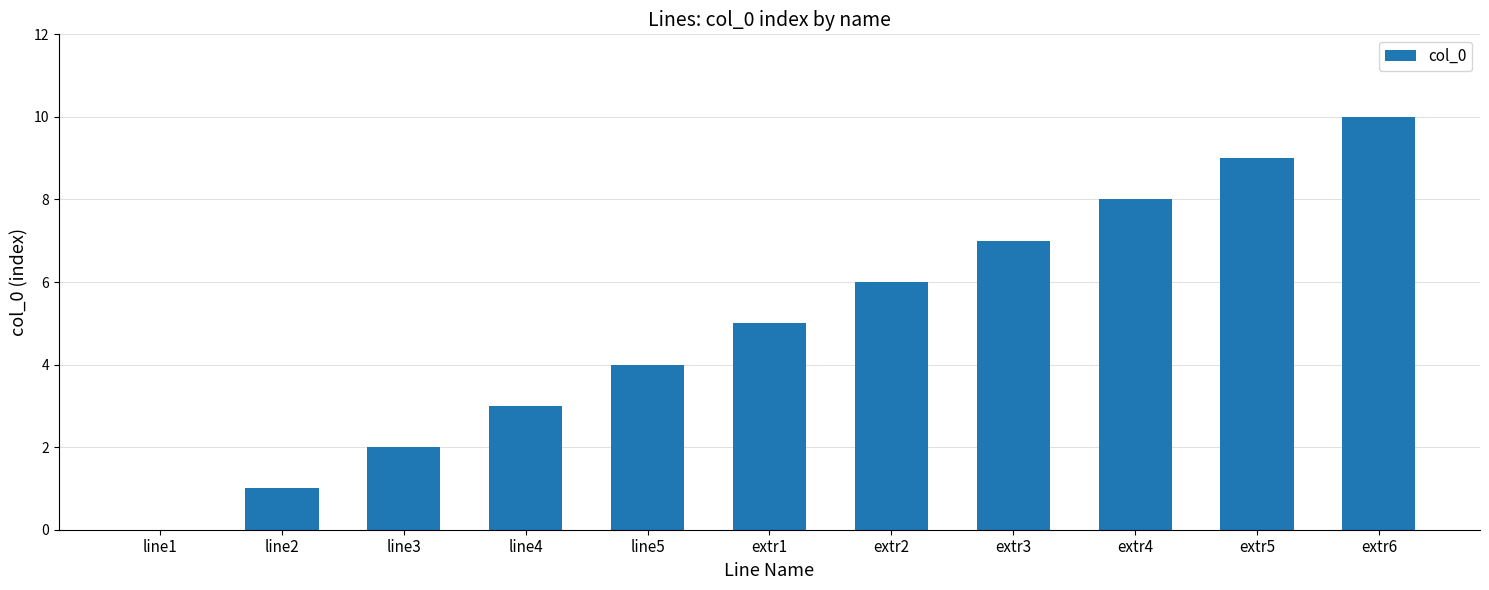

True or false: the data shows 7 at extr3.

True